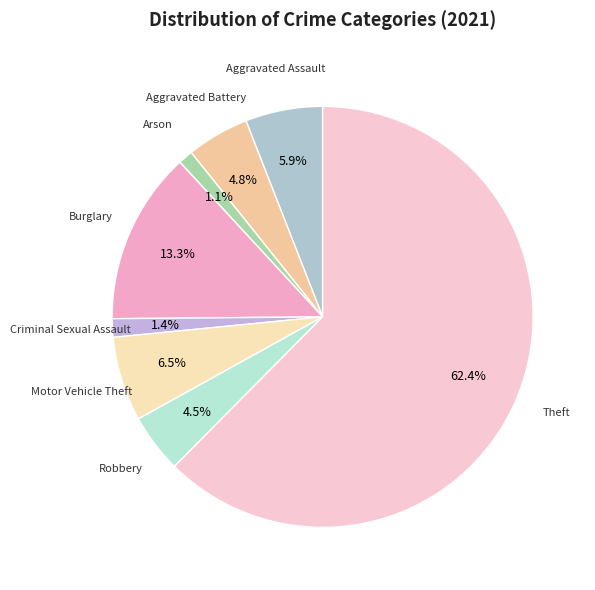

Count the number of slices in the pie.

8